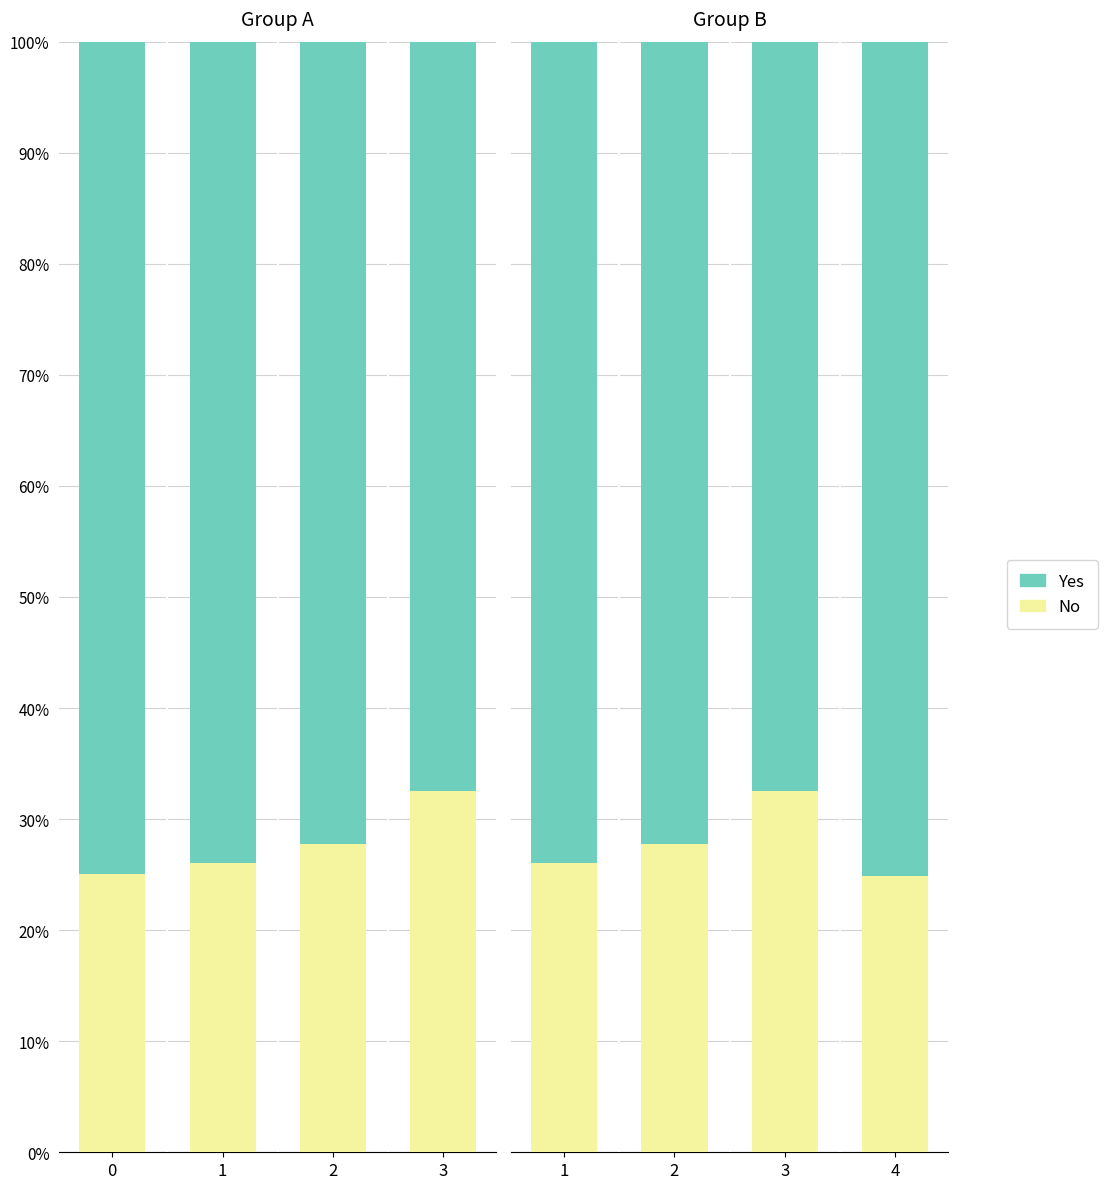

Rank the series by their average value, from highest to lowest.

Yes, No